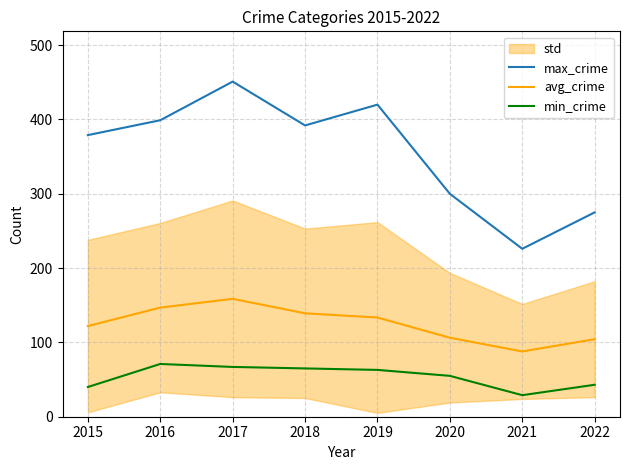

List the series in order of their peak value, highest first.

max_crime, avg_crime, min_crime